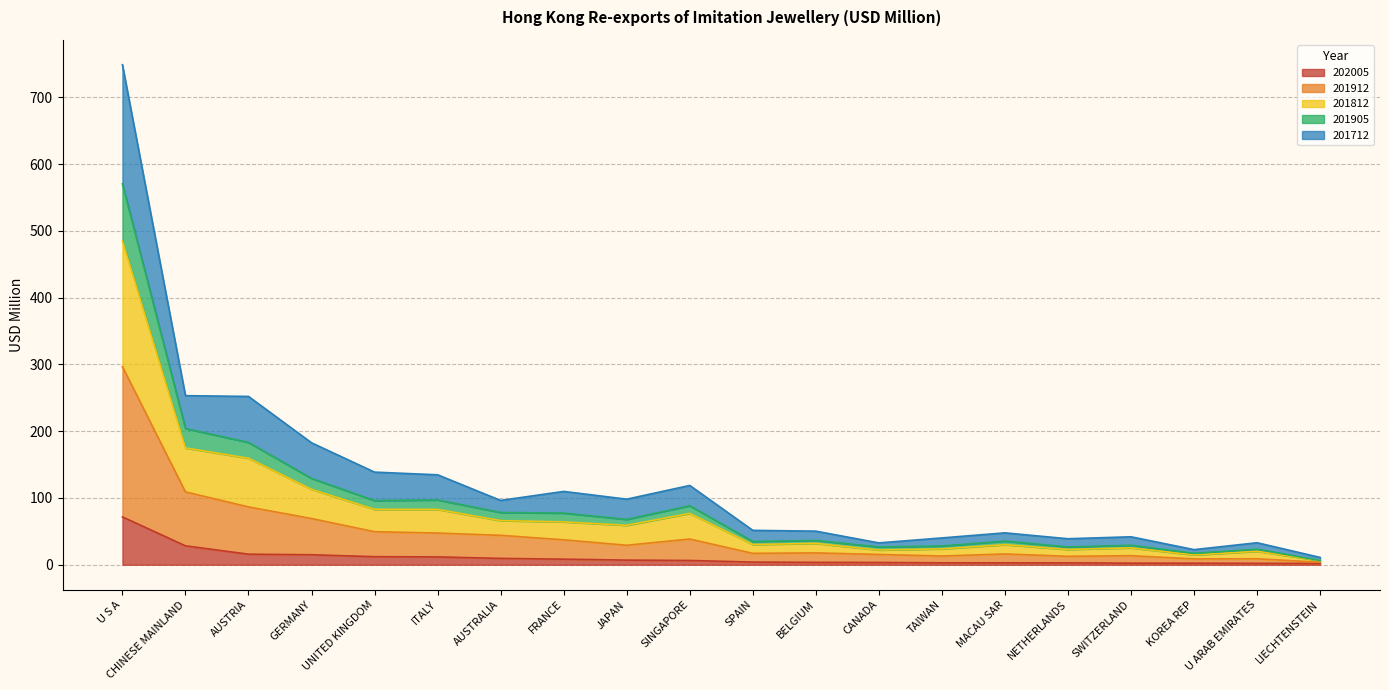

True or false: 202005 and 201912 cross at least once.

False